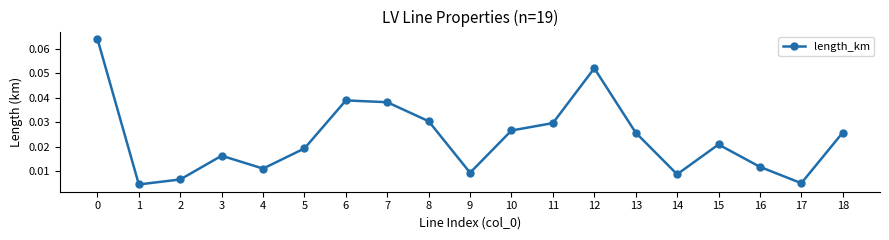

How many interior local peaks (higher than both neighbors) does the data have?

4